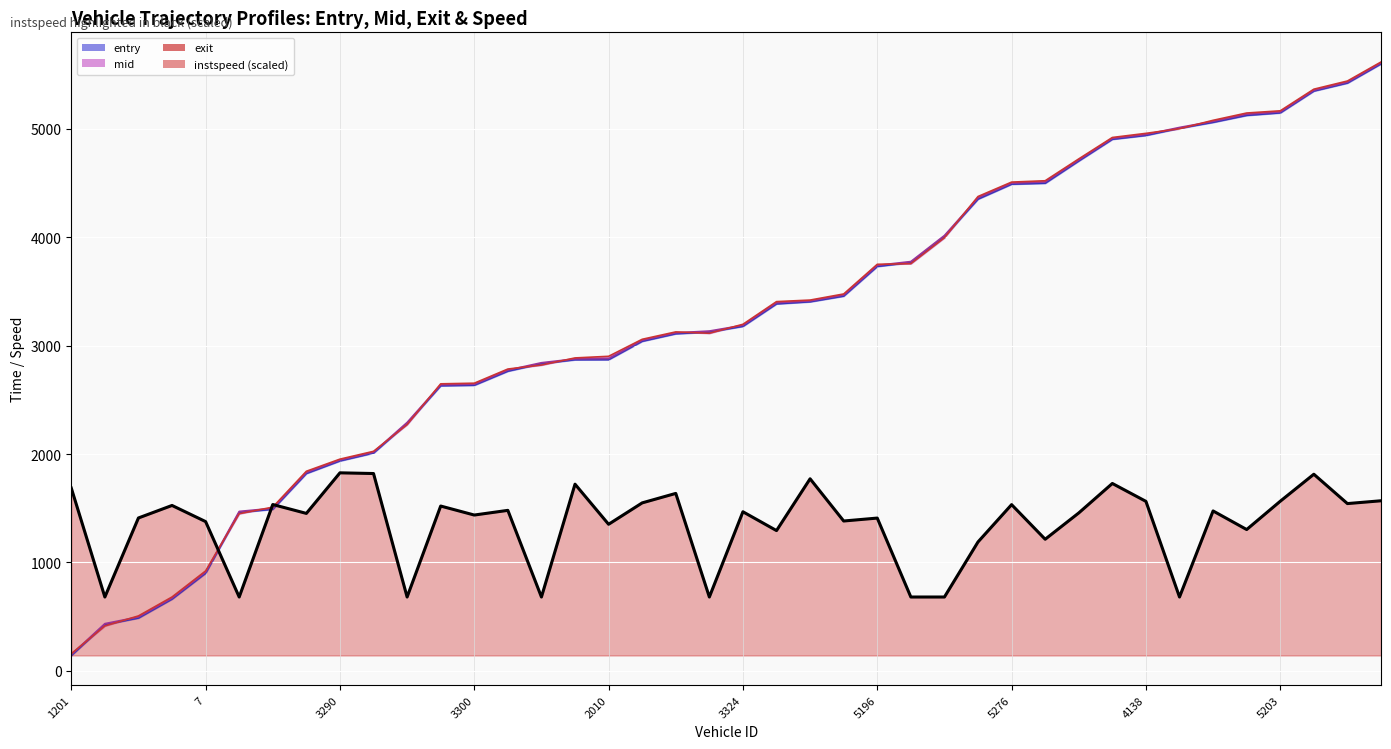

Reading left to right, list all the values displayed in this chart.

entry: 141.8	426.6	487.4	662.3	900.8	1461.8	1490.5	1820.5	1936.7	2009.3	2281.2	2629.7	2634.6	2764.2	2833.3	2869.6	2870.5	3040.0	3109.4	3125.0	3178.0	3384.9	3404.3	3456.6	3730.3	3766.7	4006.2	4351.4	4489.1	4497.9	4703.1	4903.2	4938.8	5004.4	5059.5	5123.5	5146.8	5348.0	5421.9	5598.8
mid: 150.1	435.5	497.1	671.2	911.3	1470.5	1499.5	1830.2	1945.1	2017.0	2291.2	2638.5	2643.5	2774.0	2842.0	2877.4	2880.4	3049.1	3118.0	3134.3	3187.3	3395.3	3412.1	3466.4	3740.1	3775.2	4015.6	4363.2	4498.6	4509.3	4712.4	4911.5	4947.5	5012.1	5068.3	5134.3	5155.5	5355.4	5430.5	5607.2
exit: 158.1	414.6	506.6	681.3	921.5	1449.3	1510.0	1840.8	1952.7	2024.7	2271.2	2647.3	2653.2	2783.8	2820.6	2886.2	2901.1	3058.1	3126.3	3113.7	3196.5	3405.6	3419.9	3476.1	3749.8	3755.5	3994.6	4375.1	4508.0	4520.4	4721.9	4919.5	4957.5	5000.0	5077.8	5145.2	5165.4	5364.9	5440.3	5615.6
instspeed: 1686.2	681.0	1410.1	1525.5	1376.7	681.0	1534.2	1452.2	1826.4	1820.0	681.0	1520.1	1437.1	1480.2	681.0	1721.8	1351.9	1549.3	1636.6	681.0	1467.3	1293.6	1771.4	1382.1	1409.1	681.0	681.0	1189.0	1533.1	1213.8	1456.5	1728.3	1563.3	681.0	1474.8	1303.4	1564.4	1813.5	1542.8	1568.7